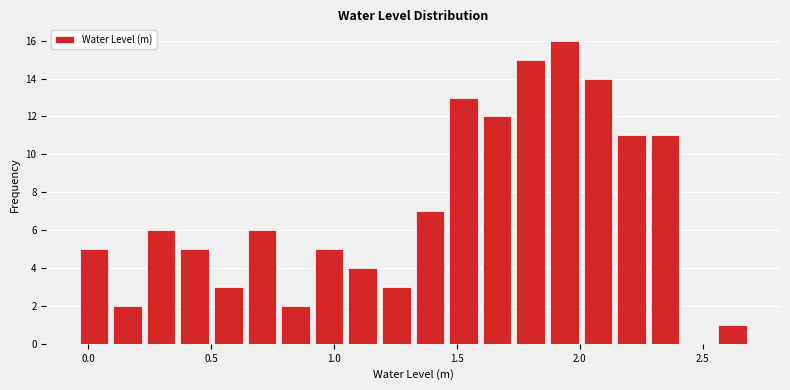

Read against the x-axis, roughly where is the centre of the tallest bar?

1.95